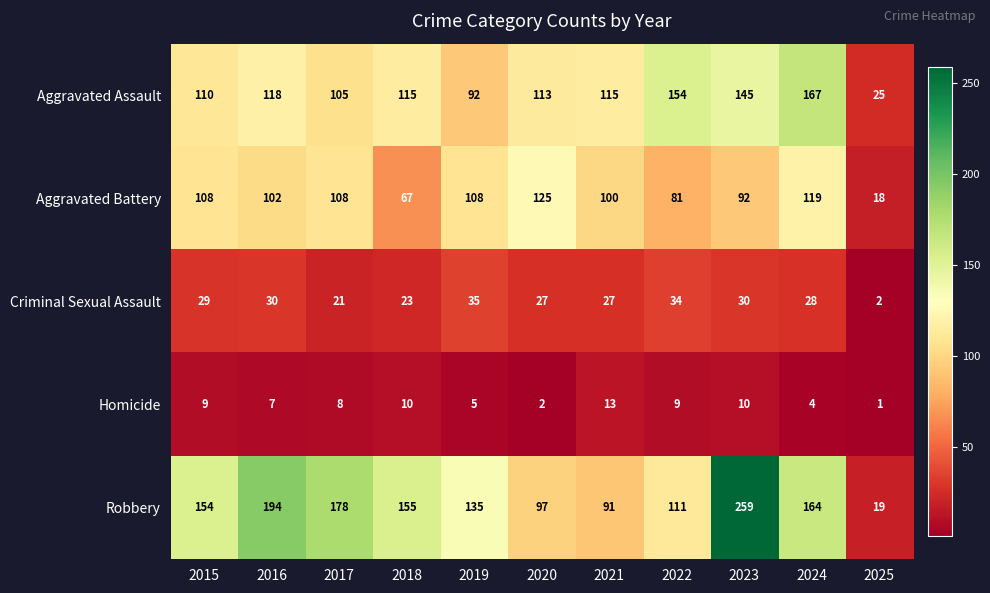

Between 2016 and 2018, which series saw the biggest shift?

Robbery